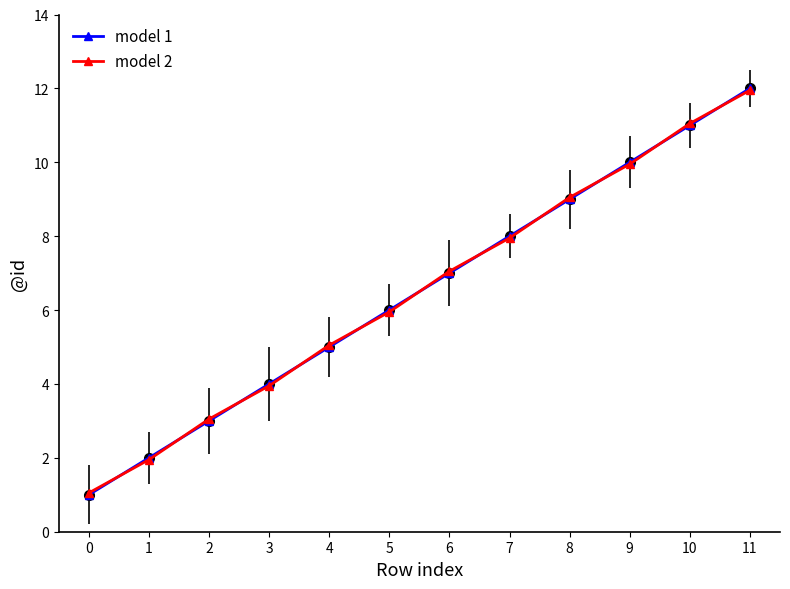

Where is model 1 nearest to the value 6?

5